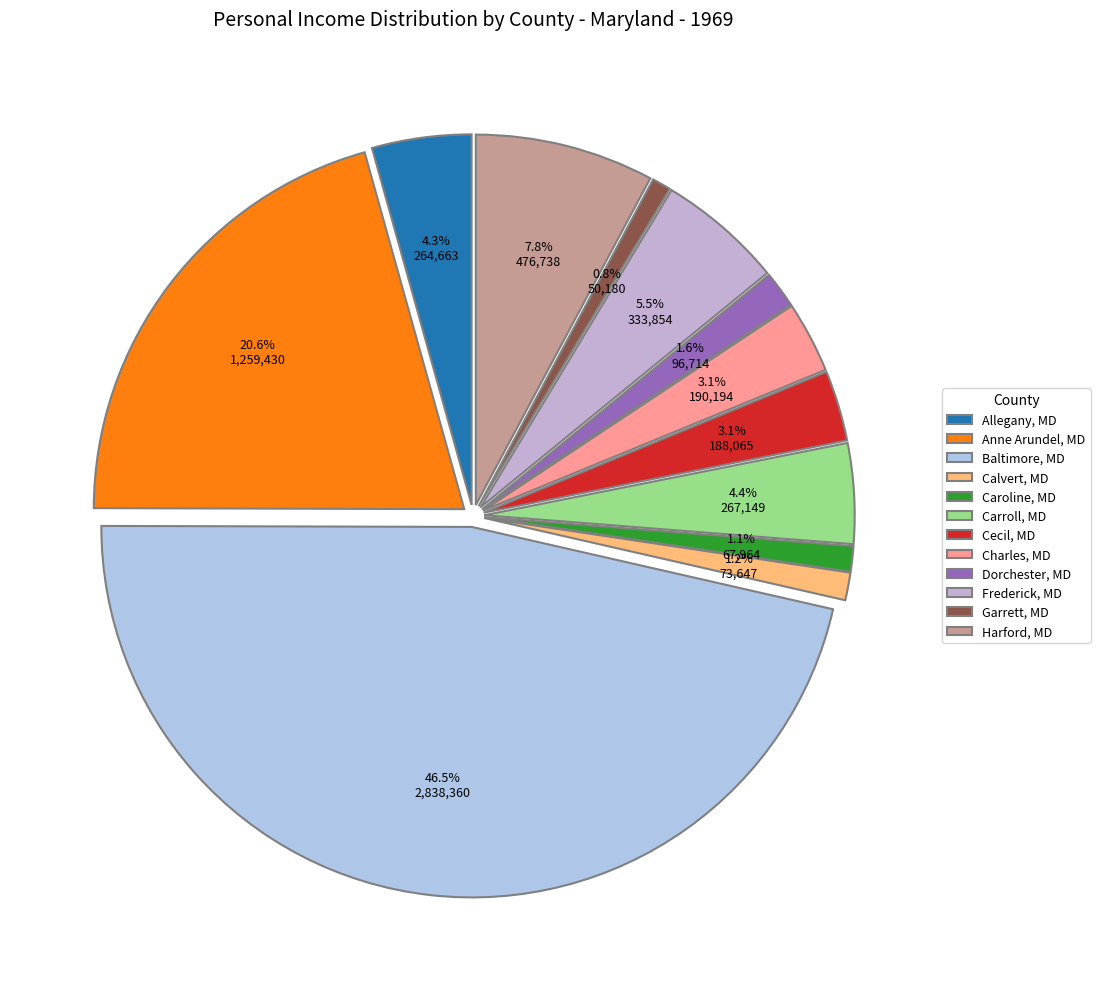

Which slice is the smallest?

Garrett, MD